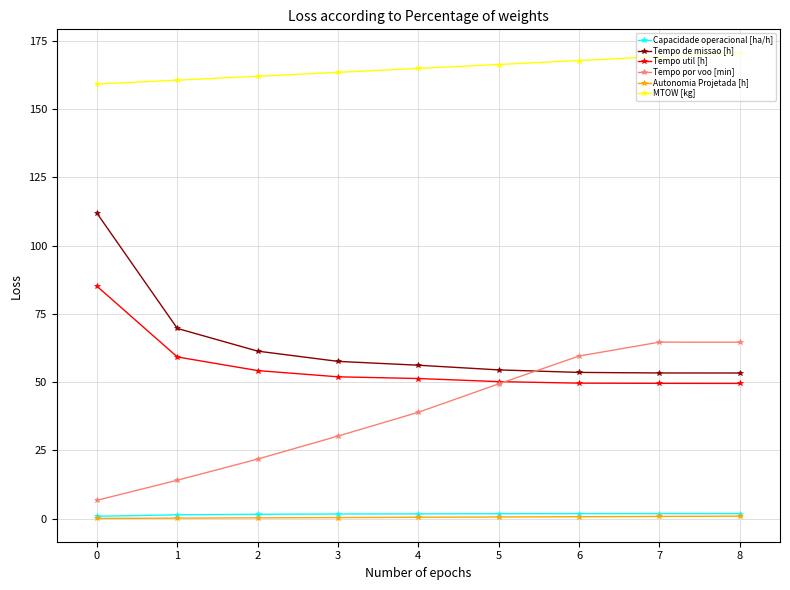

What is the total value across all series at 3?

305.4